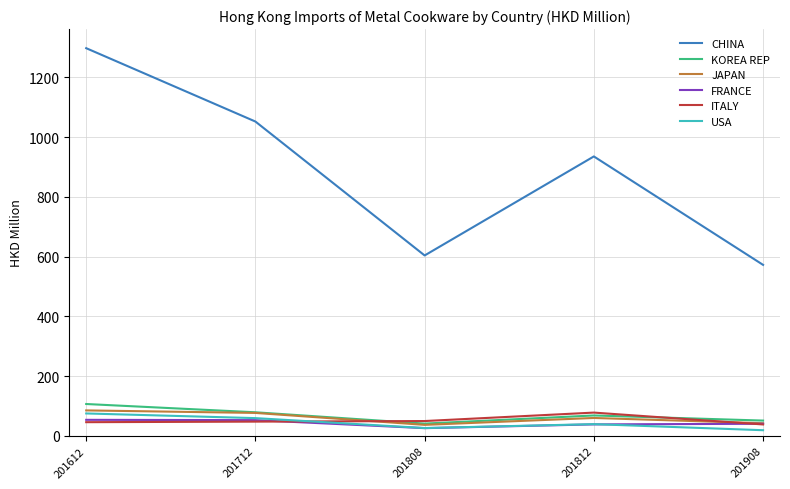

What is the lowest value of the USA series?

19.2